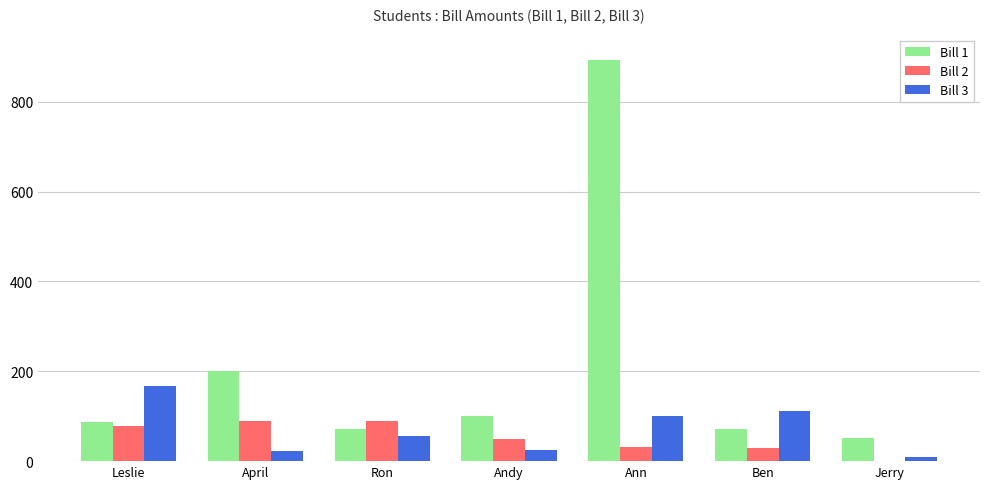

Count the number of data series in this chart.

3